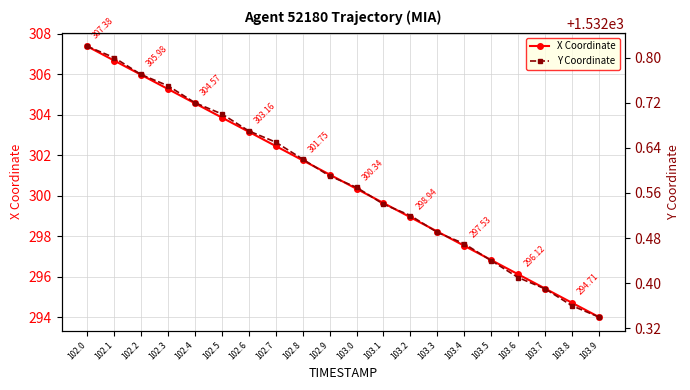

True or false: Y Coordinate has a value of 584.7 at 102.8.

False